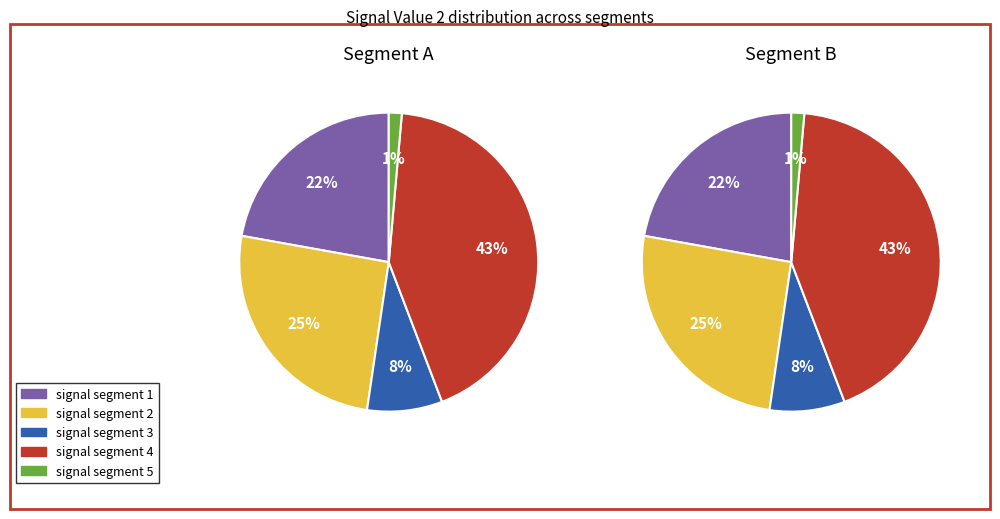

Count the number of slices in the pie.

5